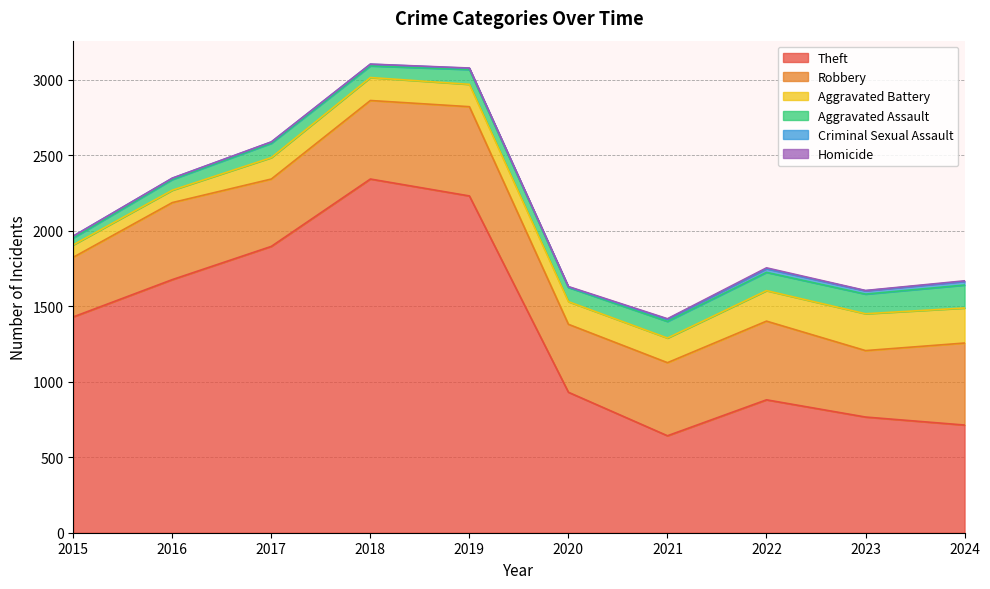

What are all the series names shown in the legend?

Theft, Robbery, Aggravated Battery, Aggravated Assault, Criminal Sexual Assault, Homicide